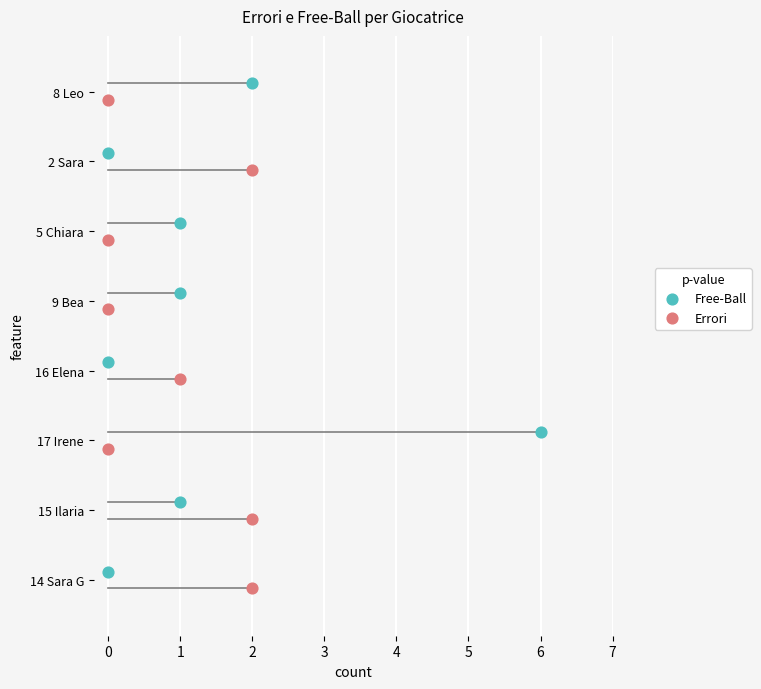

Which series reaches the maximum Y coordinate?

Free-Ball